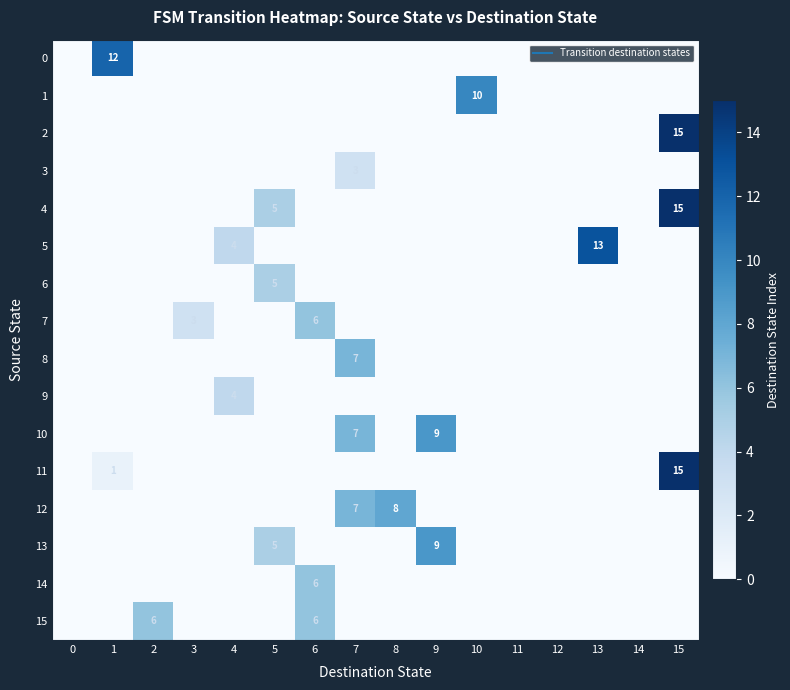

At 0, list the series in order from smallest to largest.

0, 1, 2, 3, 4, 5, 6, 7, 8, 9, 10, 11, 12, 13, 14, 15